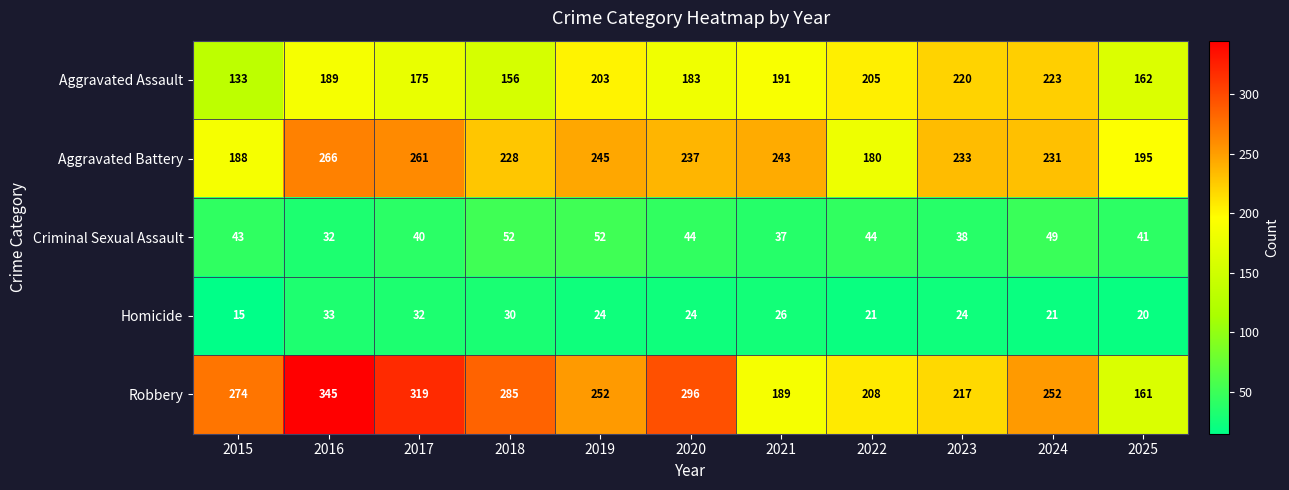

Which category has the lowest value in the Criminal Sexual Assault series?

2016